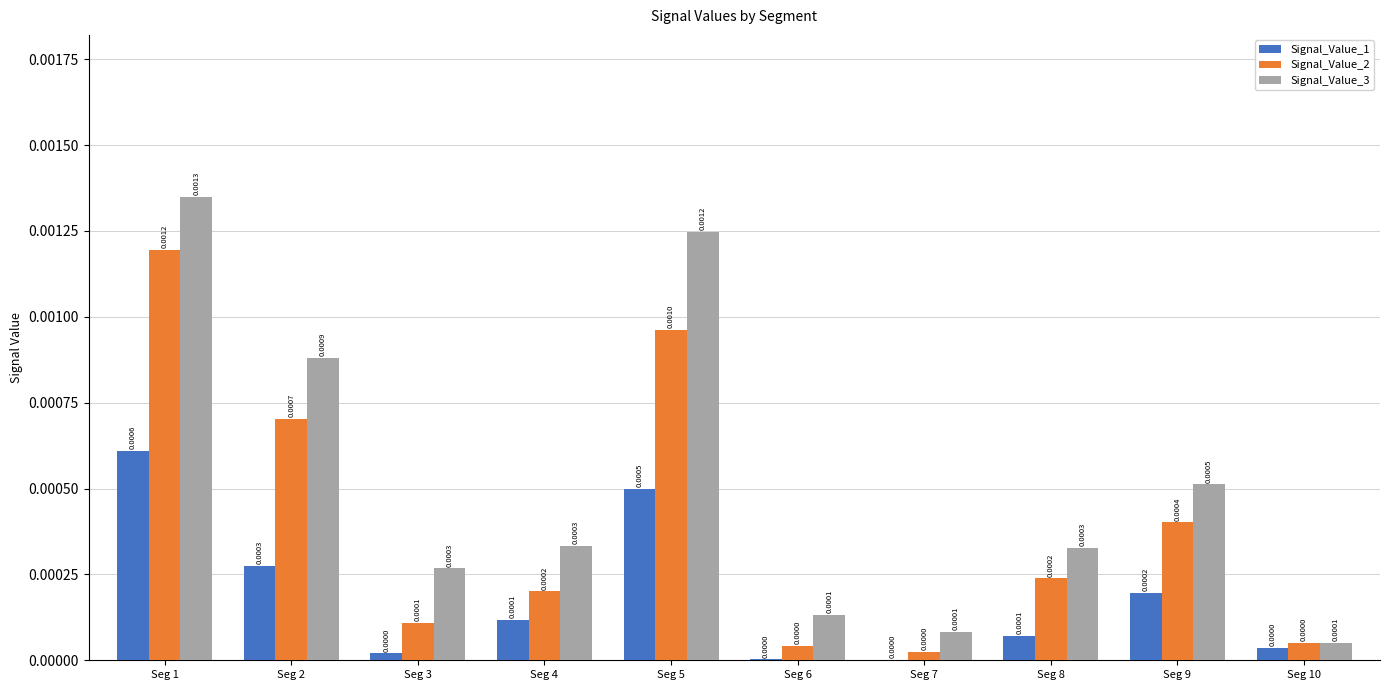

Which series has the largest total across all categories?

Signal_Value_3